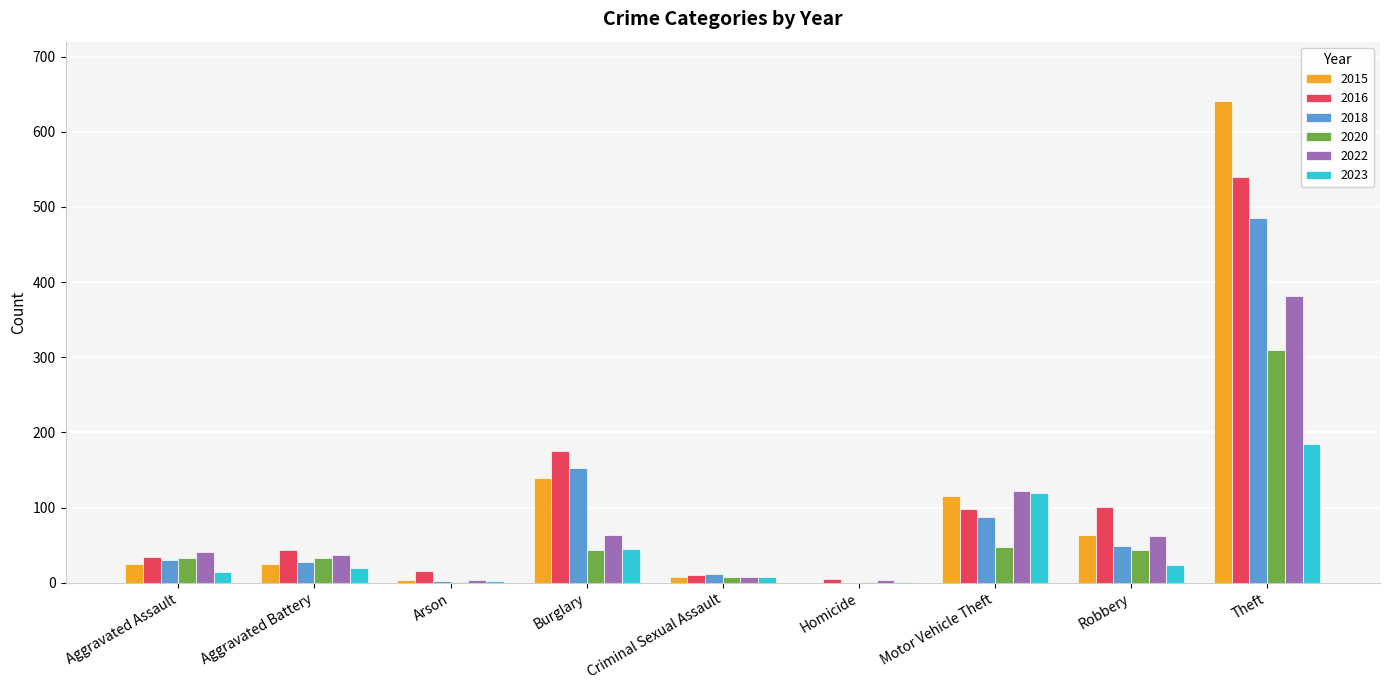

Which label corresponds to the largest value in the chart?

Theft